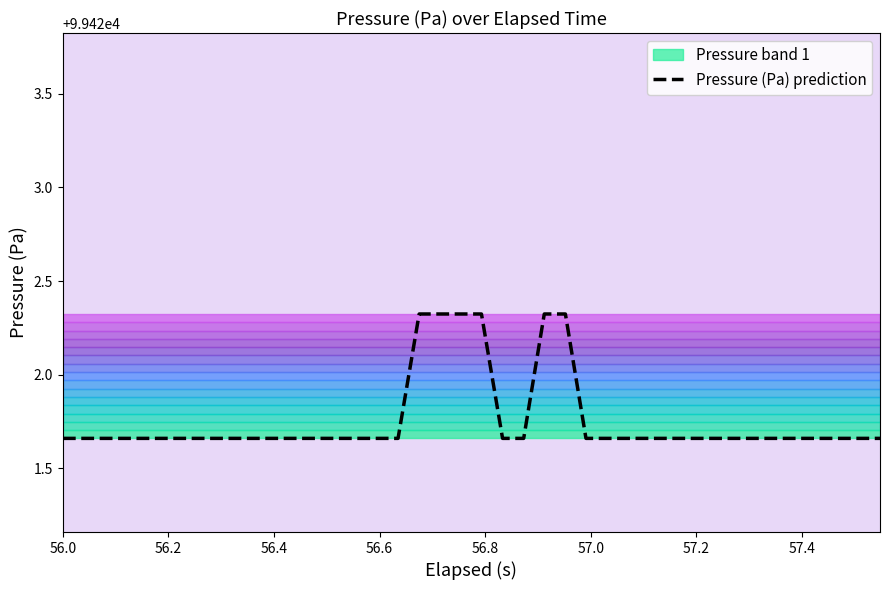

What is the difference between the second highest and minimum values?

0.7